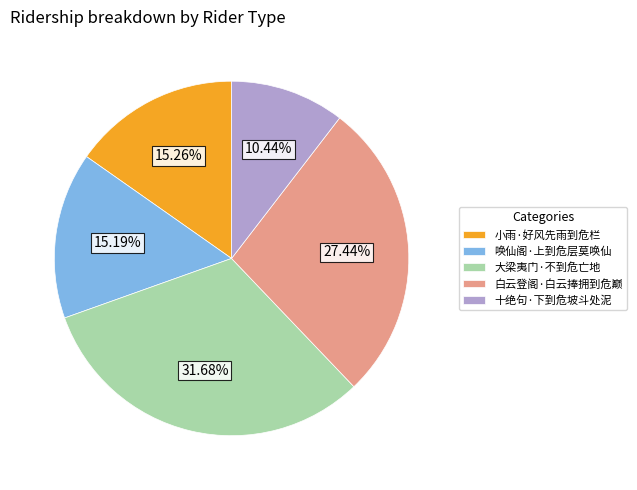

Between 白云登阁·白云捧拥到危巅 and 十绝句·下到危坡斗处泥, which is larger?

白云登阁·白云捧拥到危巅